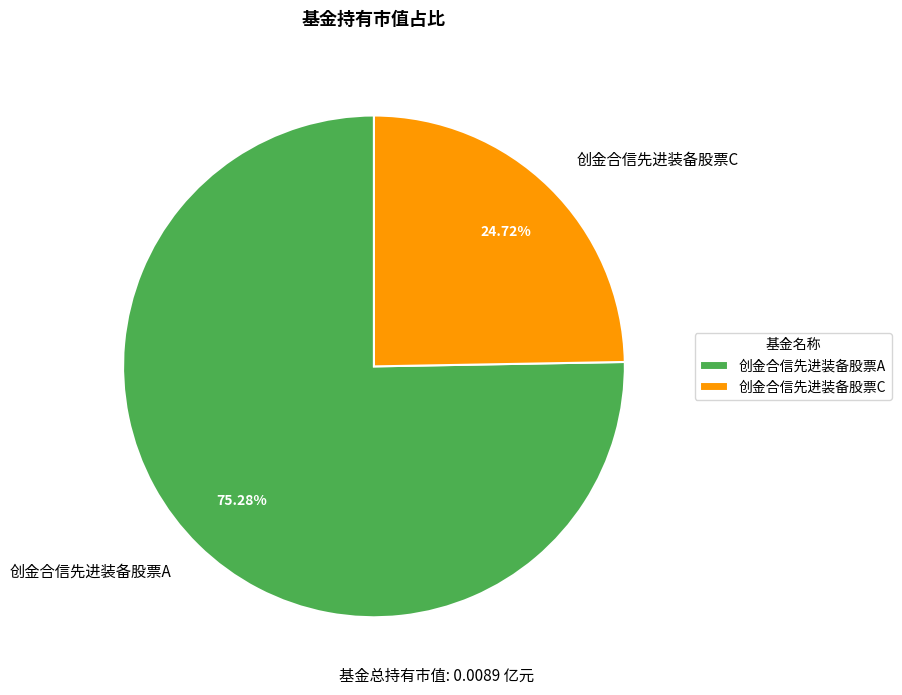

Rank the categories by value from highest to lowest.

创金合信先进装备股票A, 创金合信先进装备股票C